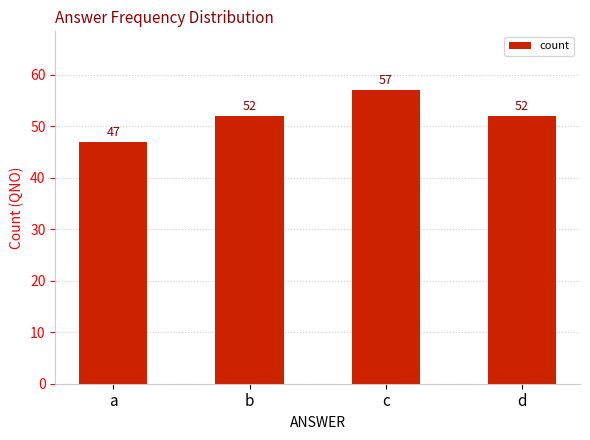

At which category does the chart reach its peak across all series?

c